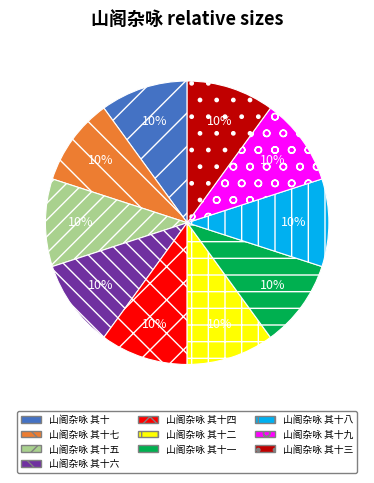

To the nearest percent, what is the average slice percentage?

10%